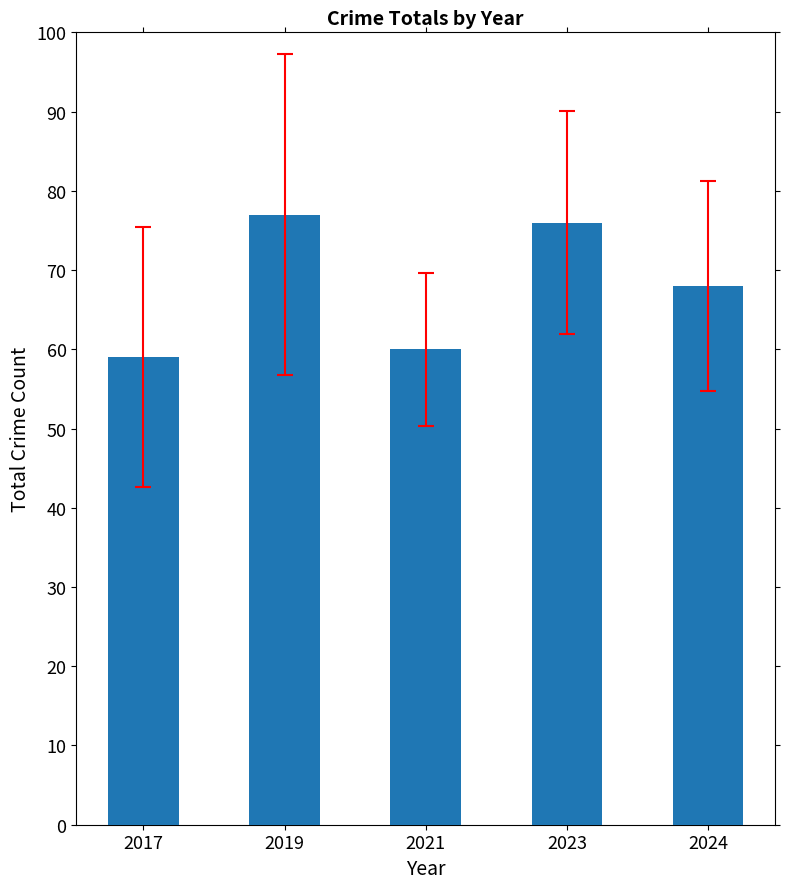

Reading left to right, what are all the values shown in this chart?

2017=59	2019=77	2021=60	2023=76	2024=68